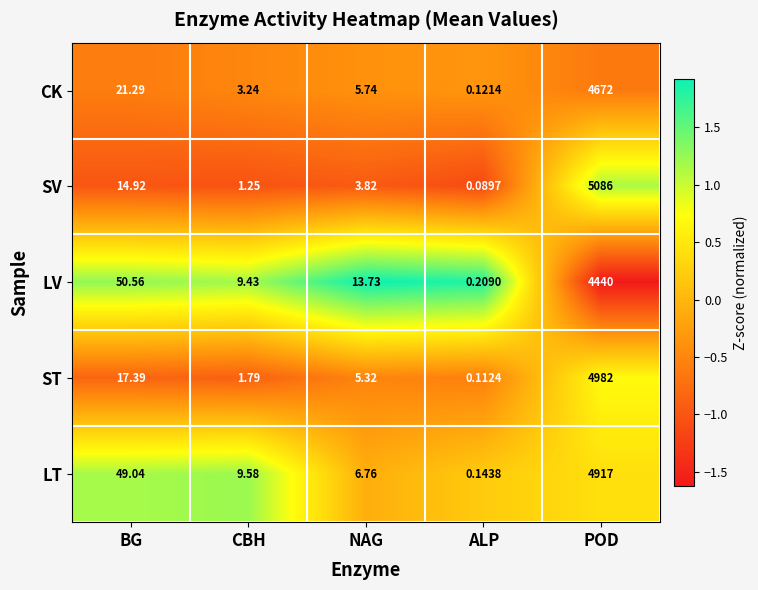

Which series has the largest total across all categories?

SV